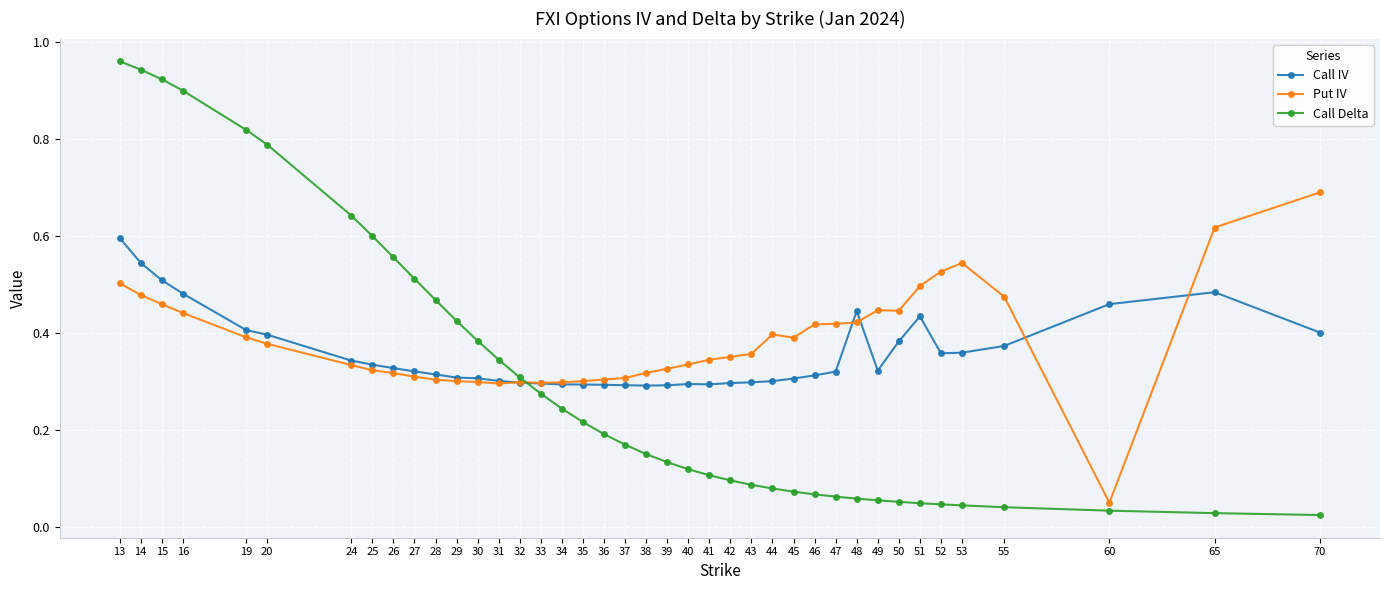

In Call IV, how many points are lower than both neighbors (excluding endpoints)?

4